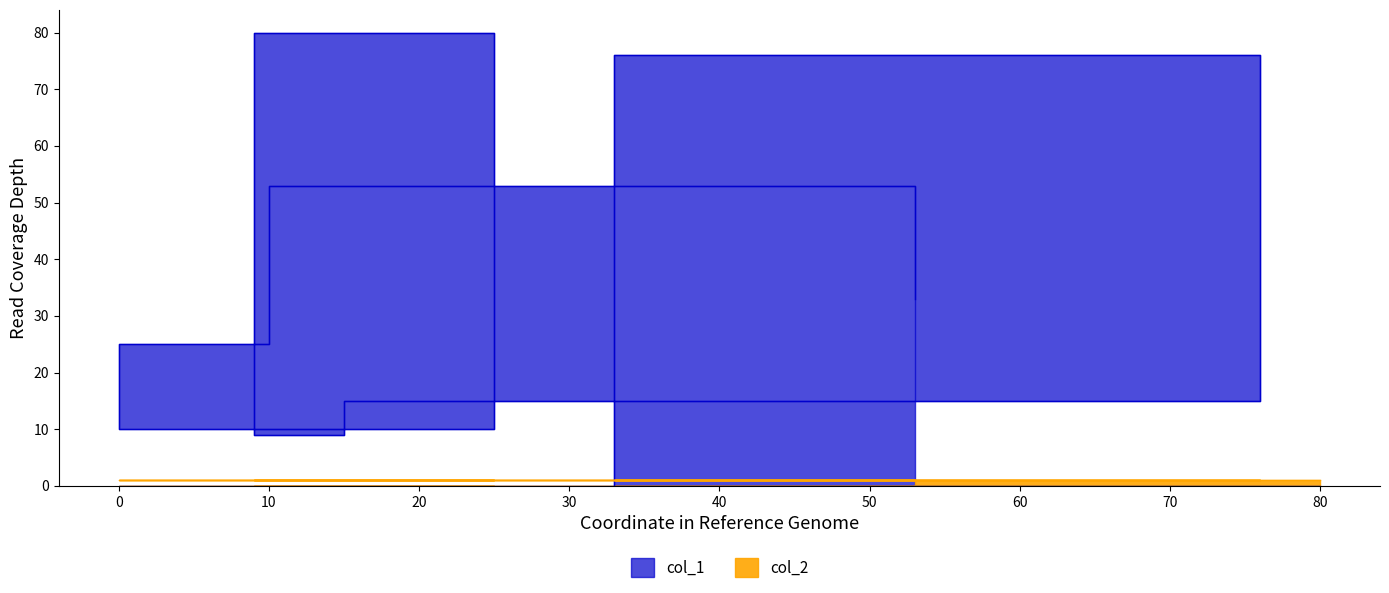

Reading left to right, extract all data points from this chart.

33	53	25	10	80	9	15	76	0